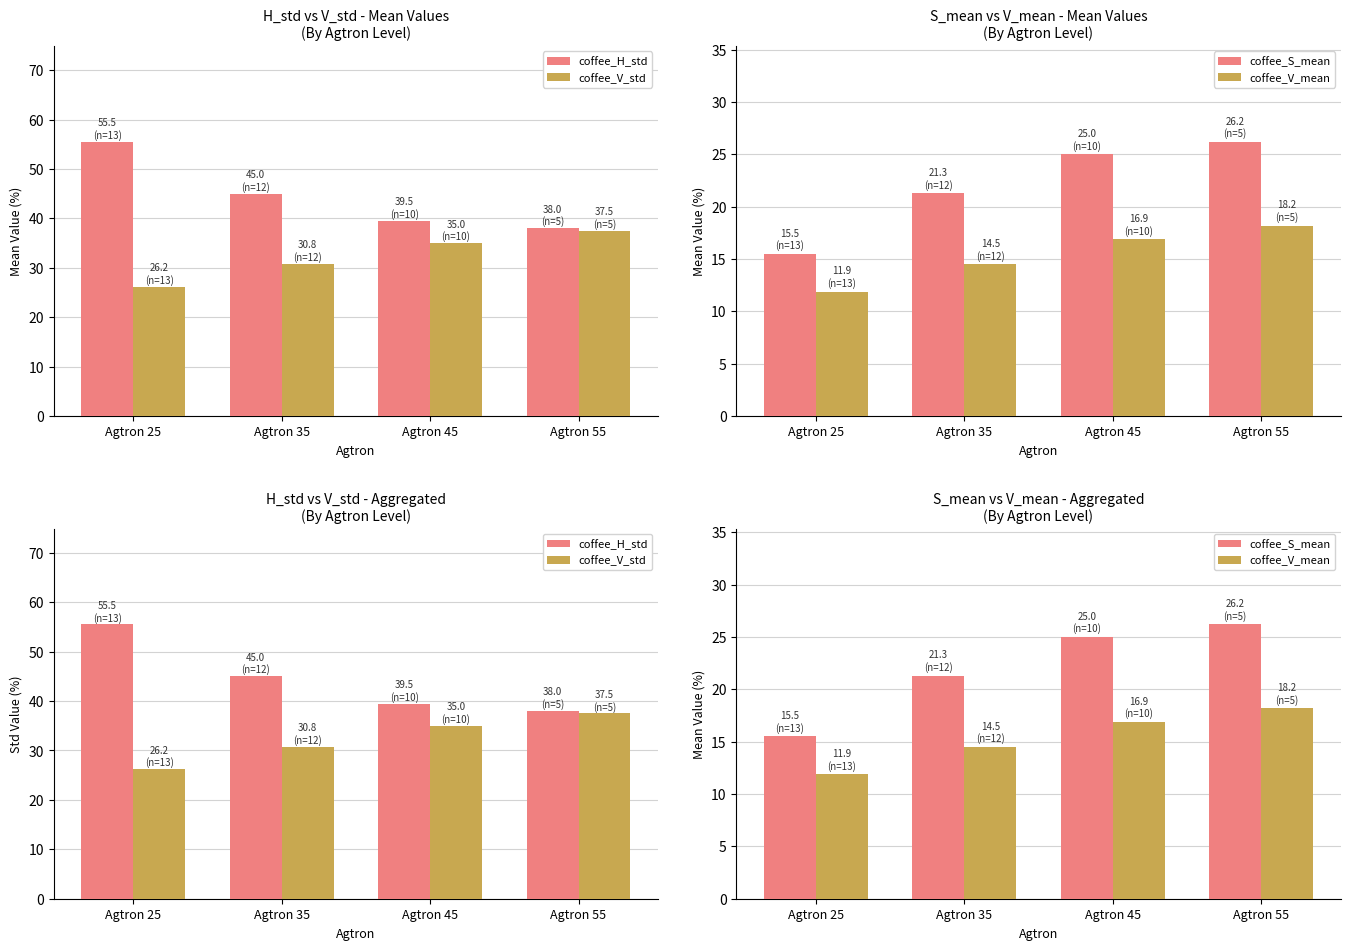

Which category has the lowest value across all series?

Agtron 25